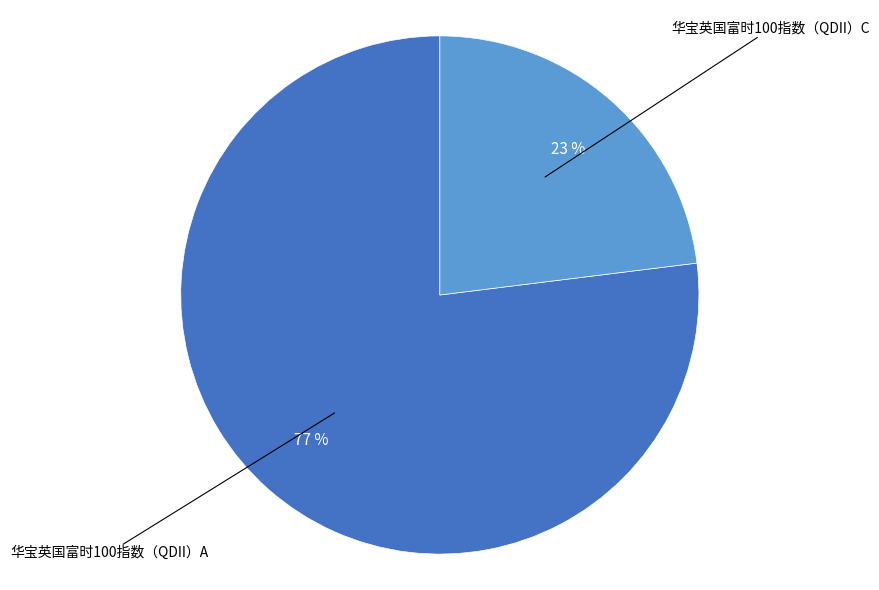

Does 华宝英国富时100指数（QDII）C represent more than half of the total?

No